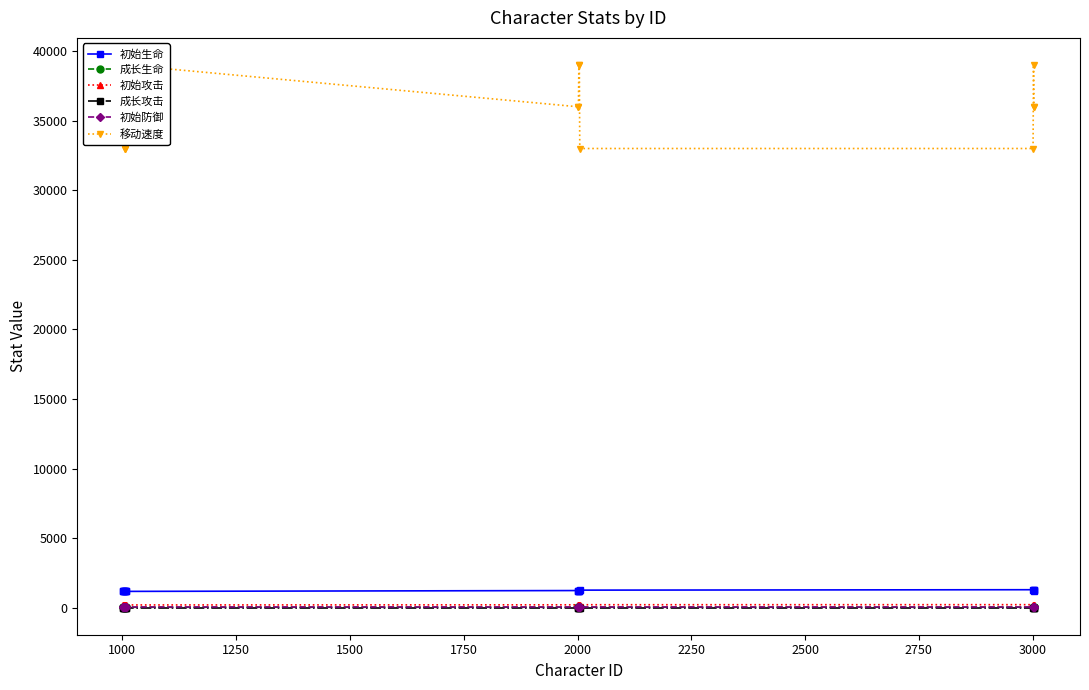

True or false: 初始生命 and 初始攻击 cross at least once.

False